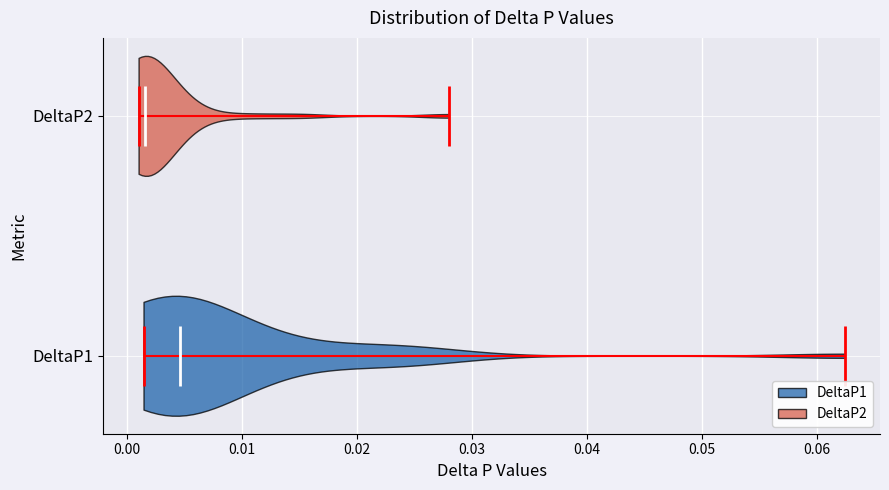

Reading bottom to top, read every violin against the x-axis: where its median line is, and the lowest and highest points it reaches. The values are not printed on the chart, so give them approximately, as read against the axis.

DeltaP1: median line 0.005, lowest point 0.001, highest point 0.062
DeltaP2: median line 0.002, lowest point 0.001, highest point 0.028